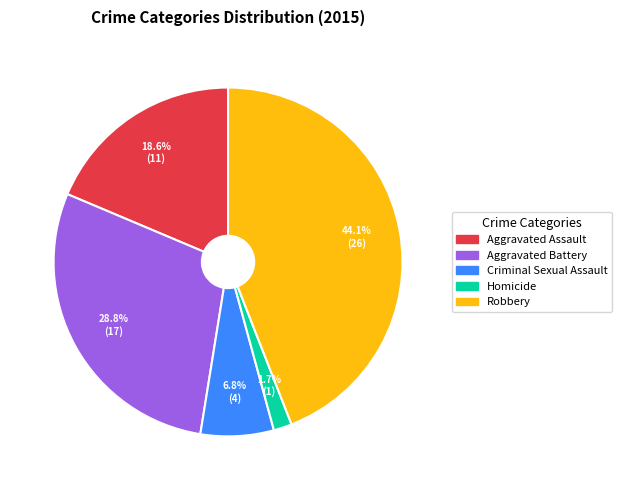

Does Homicide account for over 50% of the chart?

No